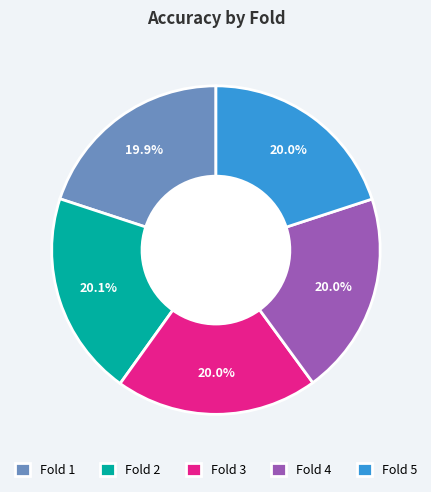

Does any single category account for the majority?

No